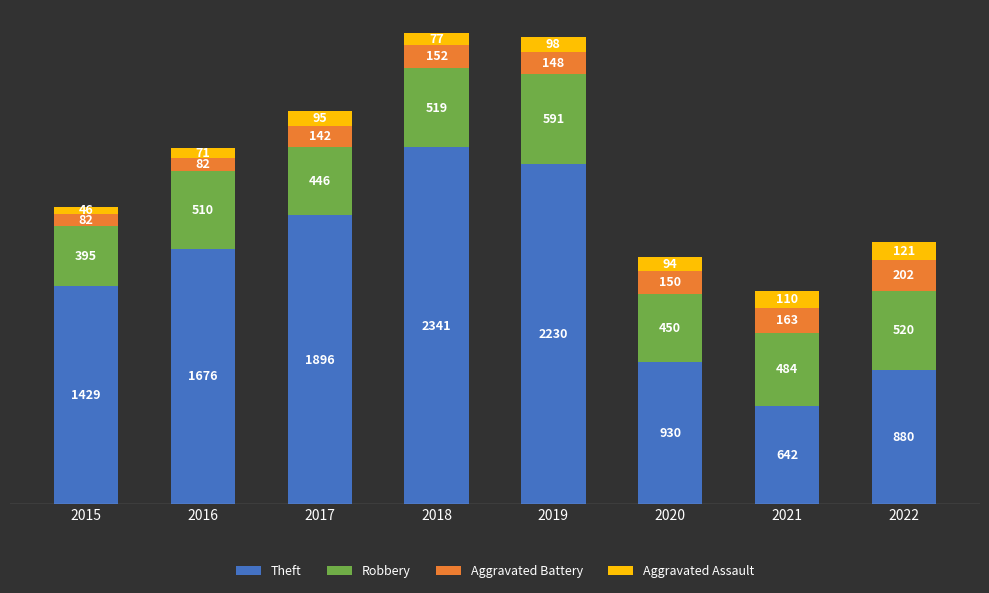

What is the lowest value of the Theft series?

642